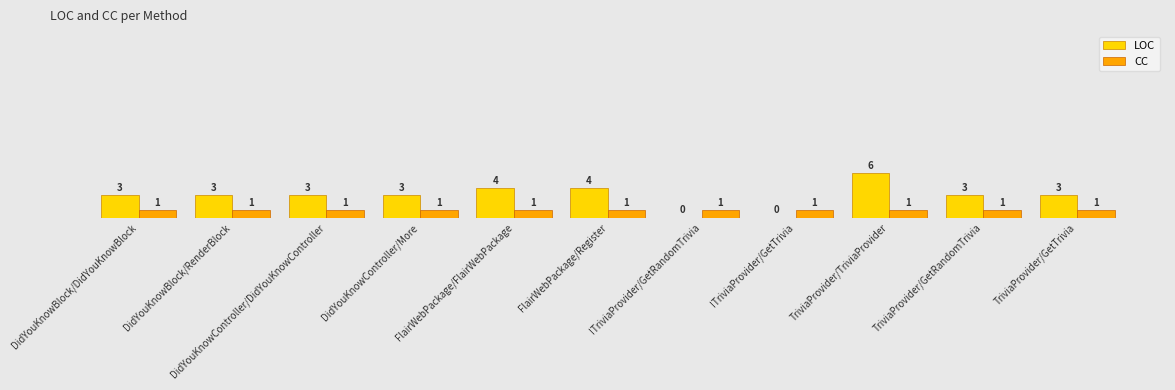

How many bars are there in total?

22